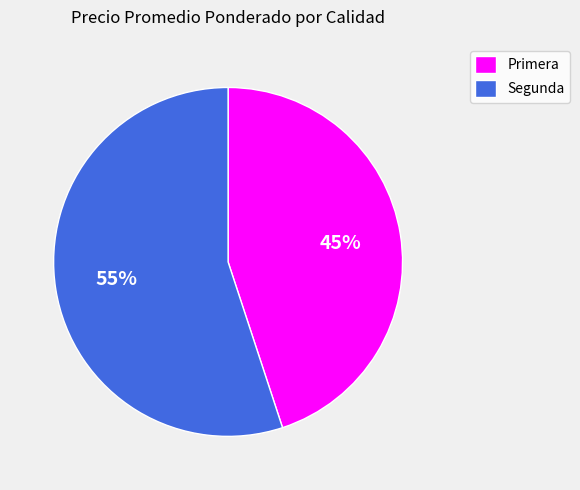

Which category accounts for the majority?

Segunda